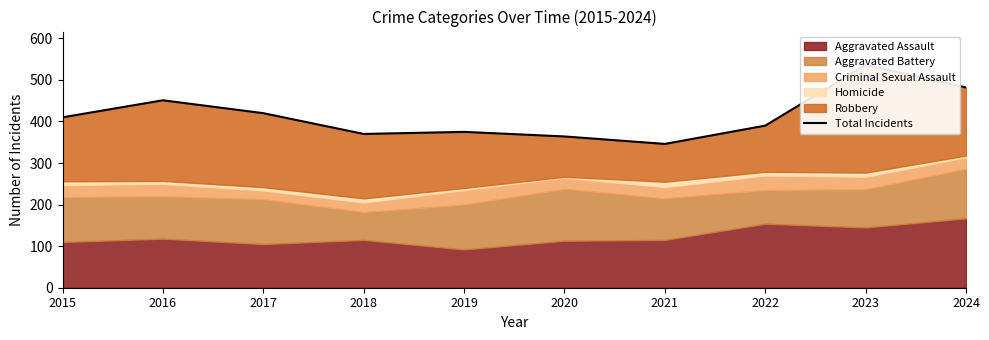

What is the value of the 2nd point from the left?

451